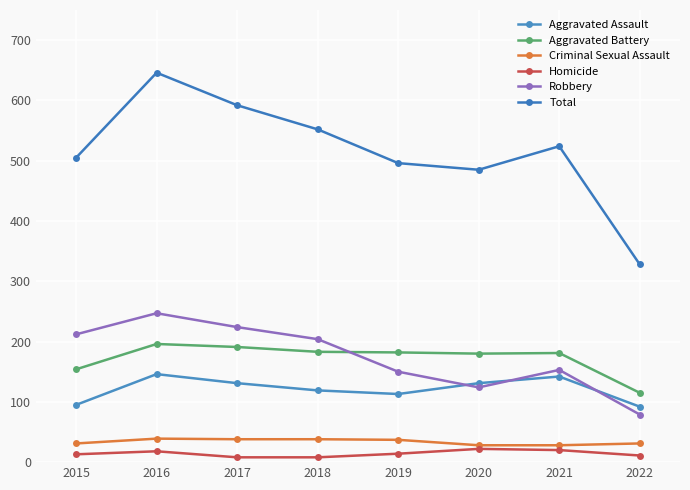

Read the Aggravated Battery value at 2016, to the nearest 10.

200